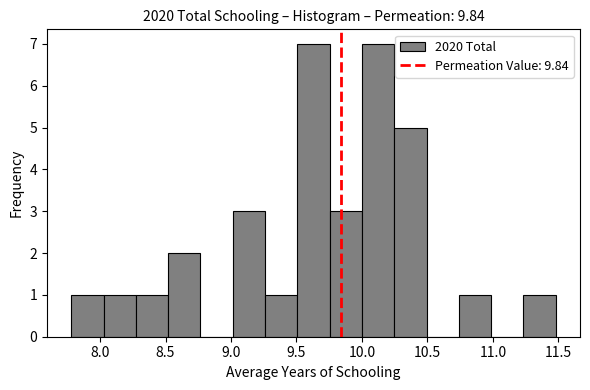

How tall is the bar that spans 10.00 to 10.25 on the x-axis? Neither the bar edges nor the heights are printed on the chart, so give them approximately, as read against the axes.

7